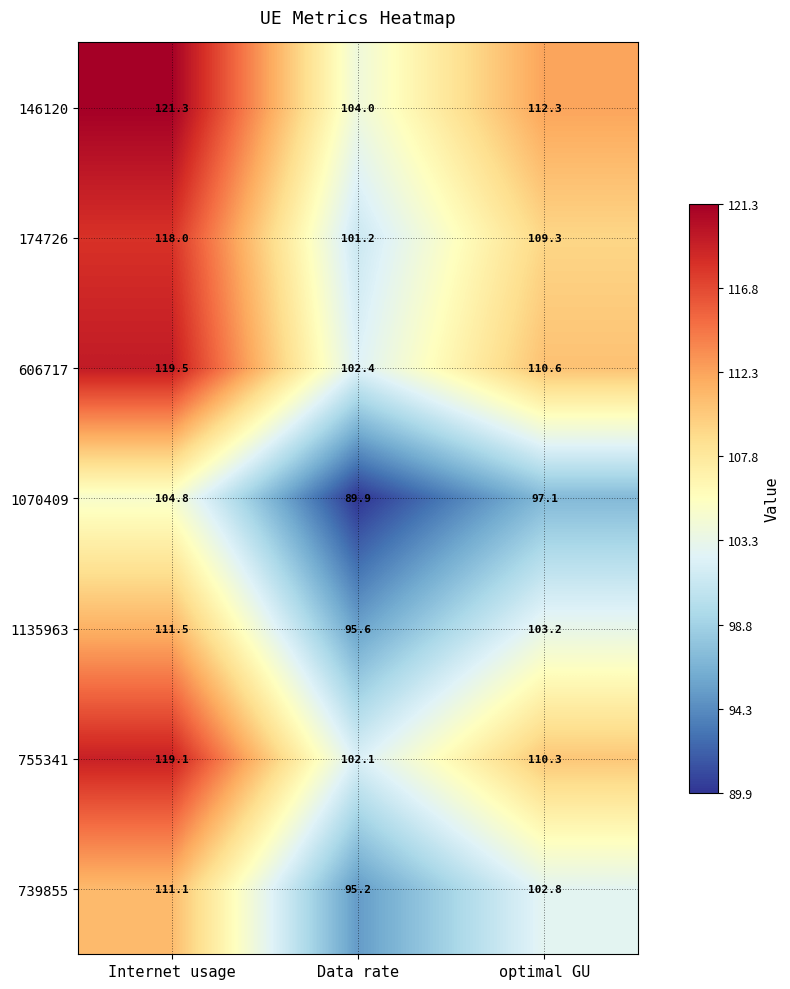

What is the sum of all 174726 values?

328.5